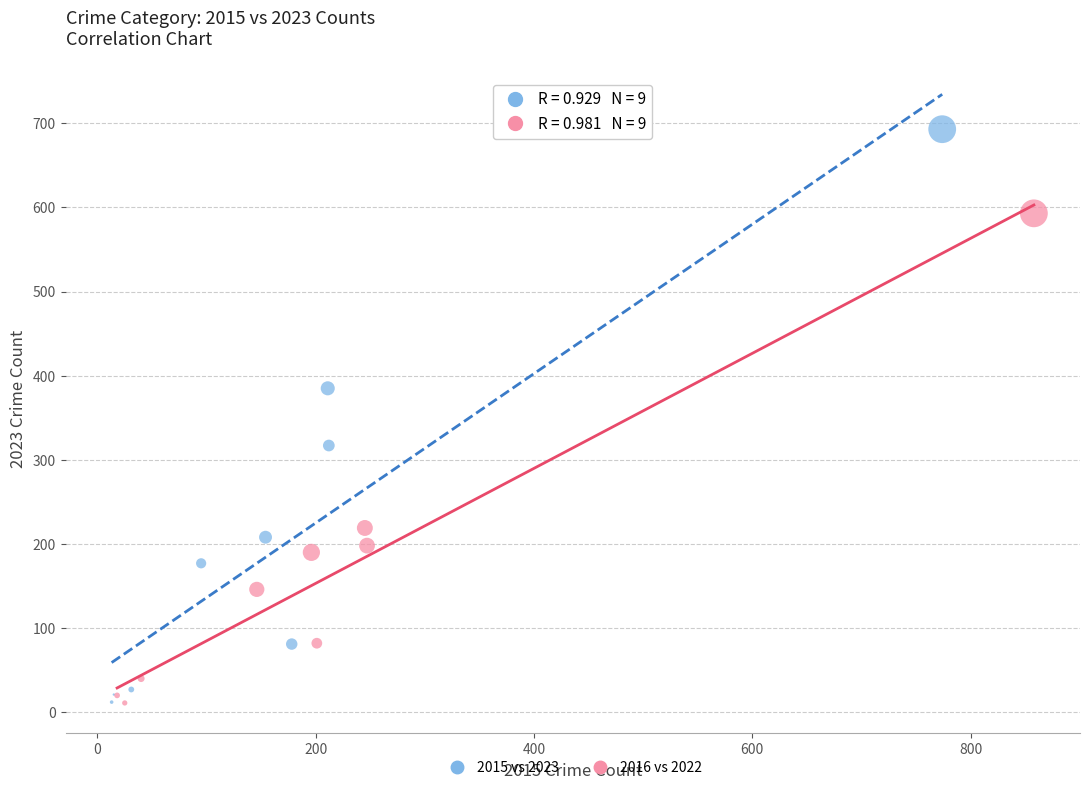

Which series reaches the maximum Y coordinate?

2015 vs 2023